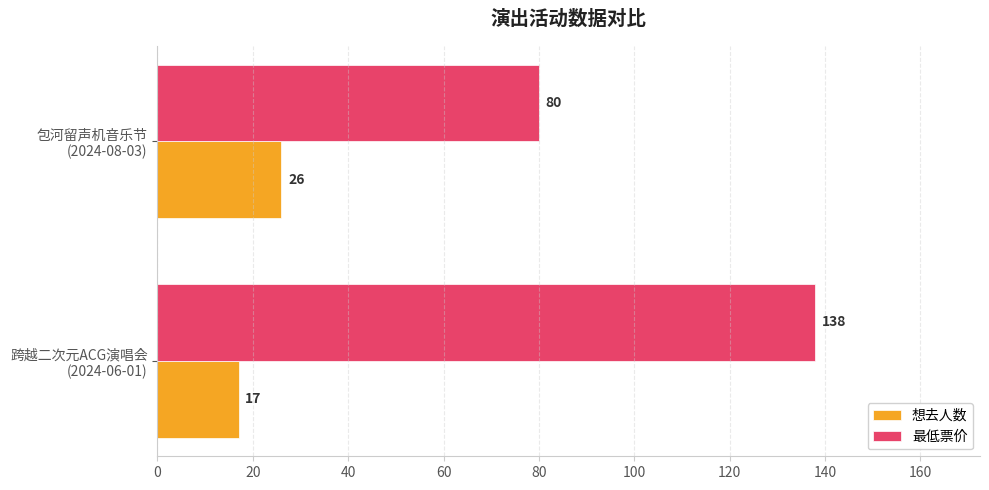

What is the minimum value shown in the chart?

17